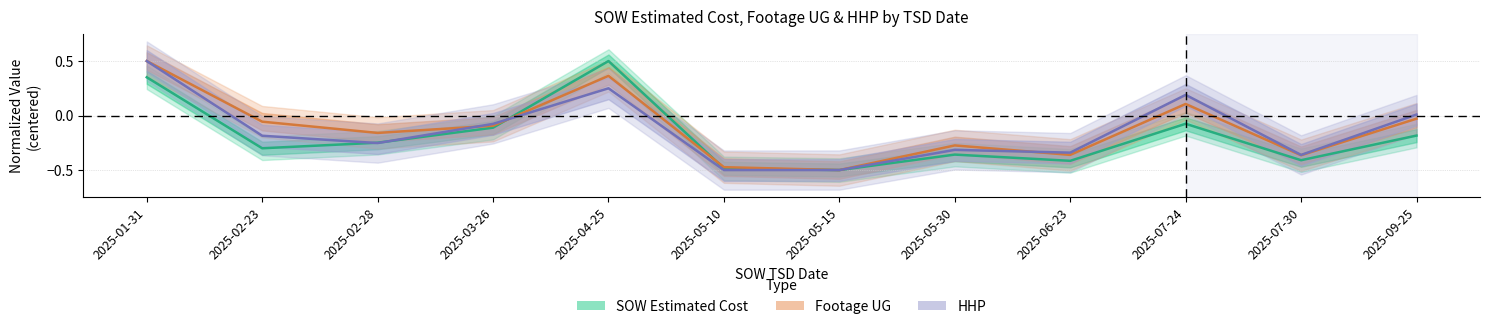

True or false: SOW Estimated Cost and Footage UG cross at least once.

True